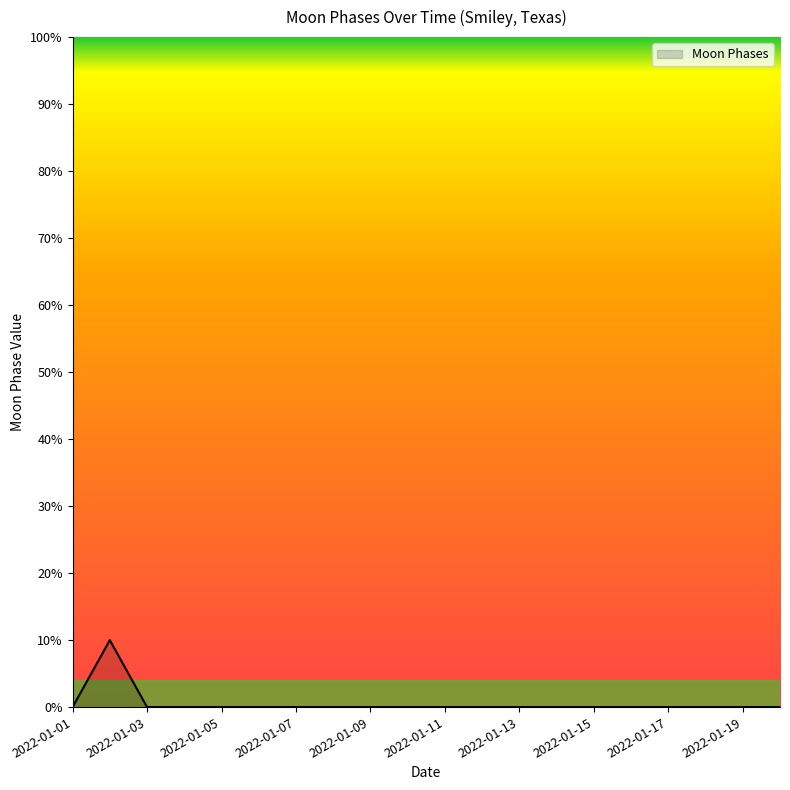

What is the maximum value shown in the chart?

10.0